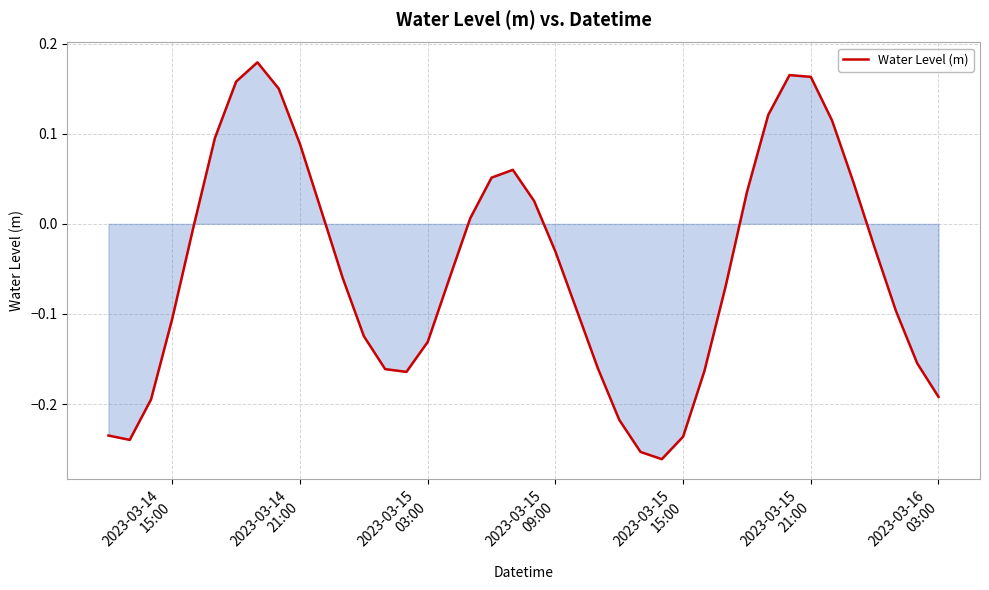

What is the difference between the maximum and minimum values?

0.4